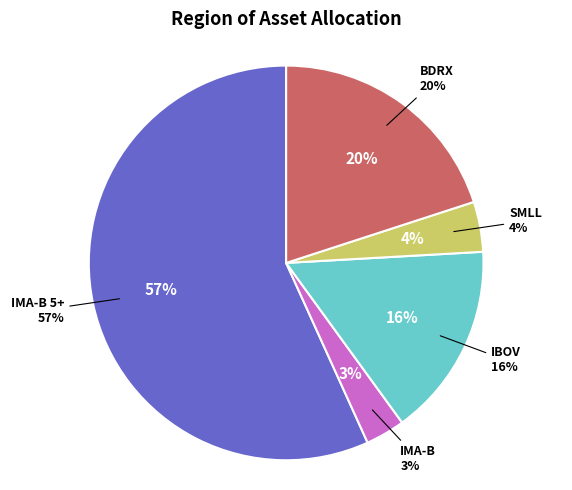

Is it true that IMA-B 5+ is 69% of the pie?

False